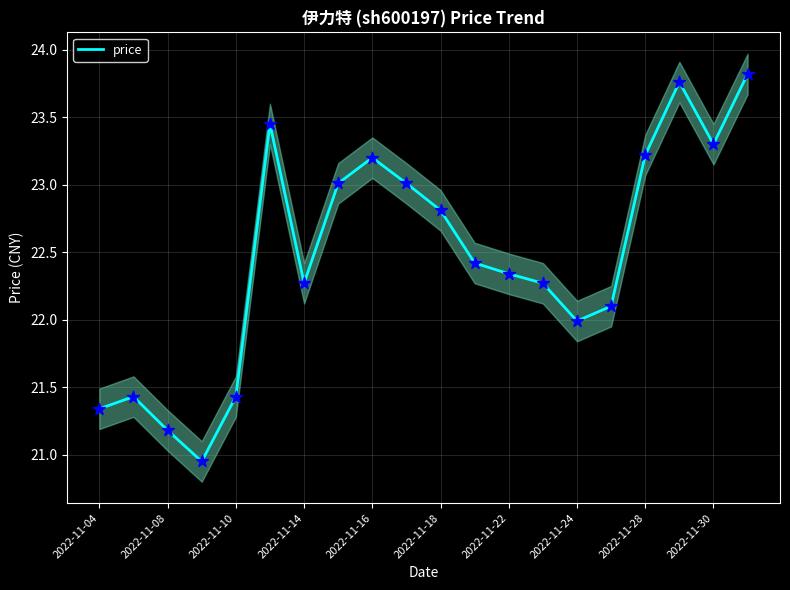

Is it true that price equals 38.4 at 2022-11-24?

False